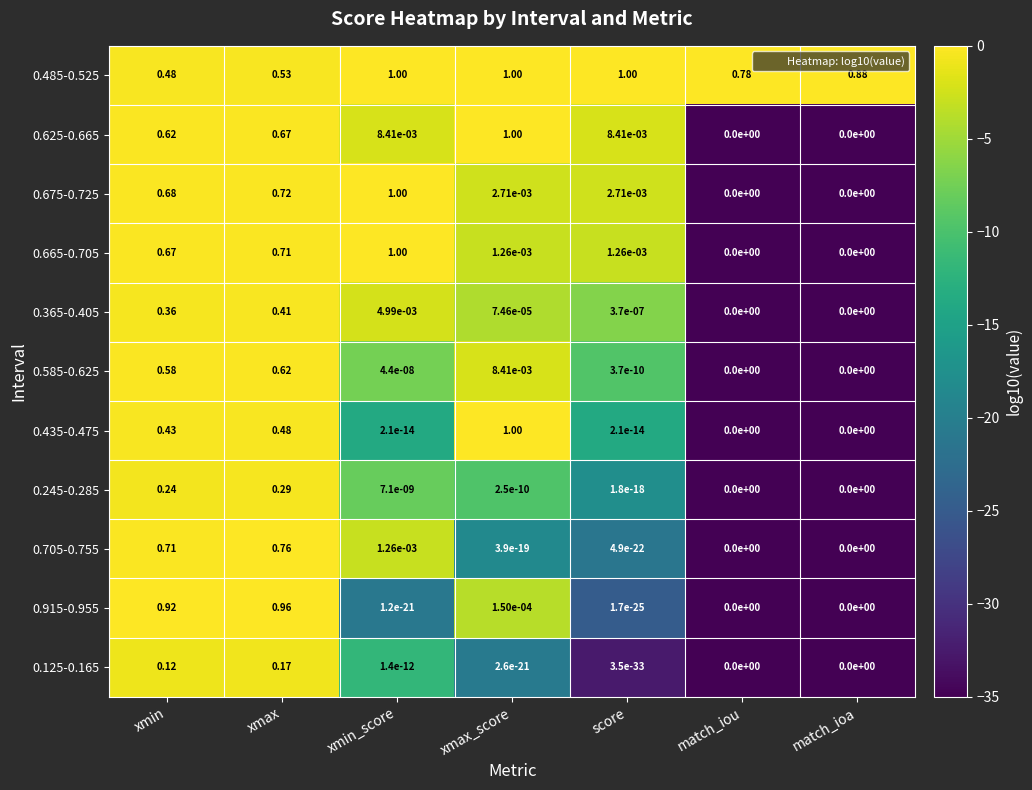

At which category is the sum across all series the highest?

xmax